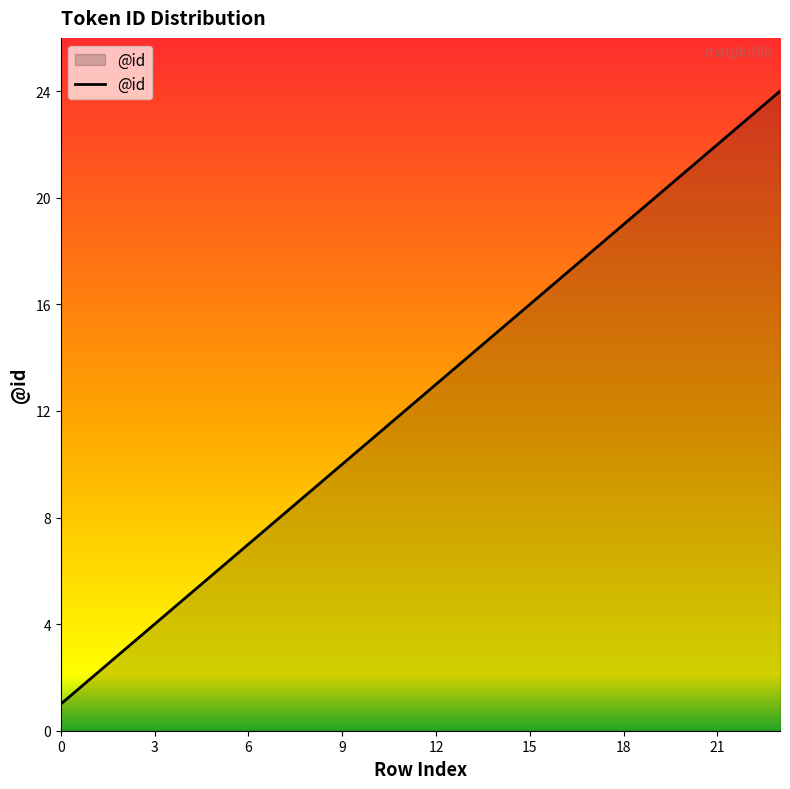

What is the greatest value displayed?

24